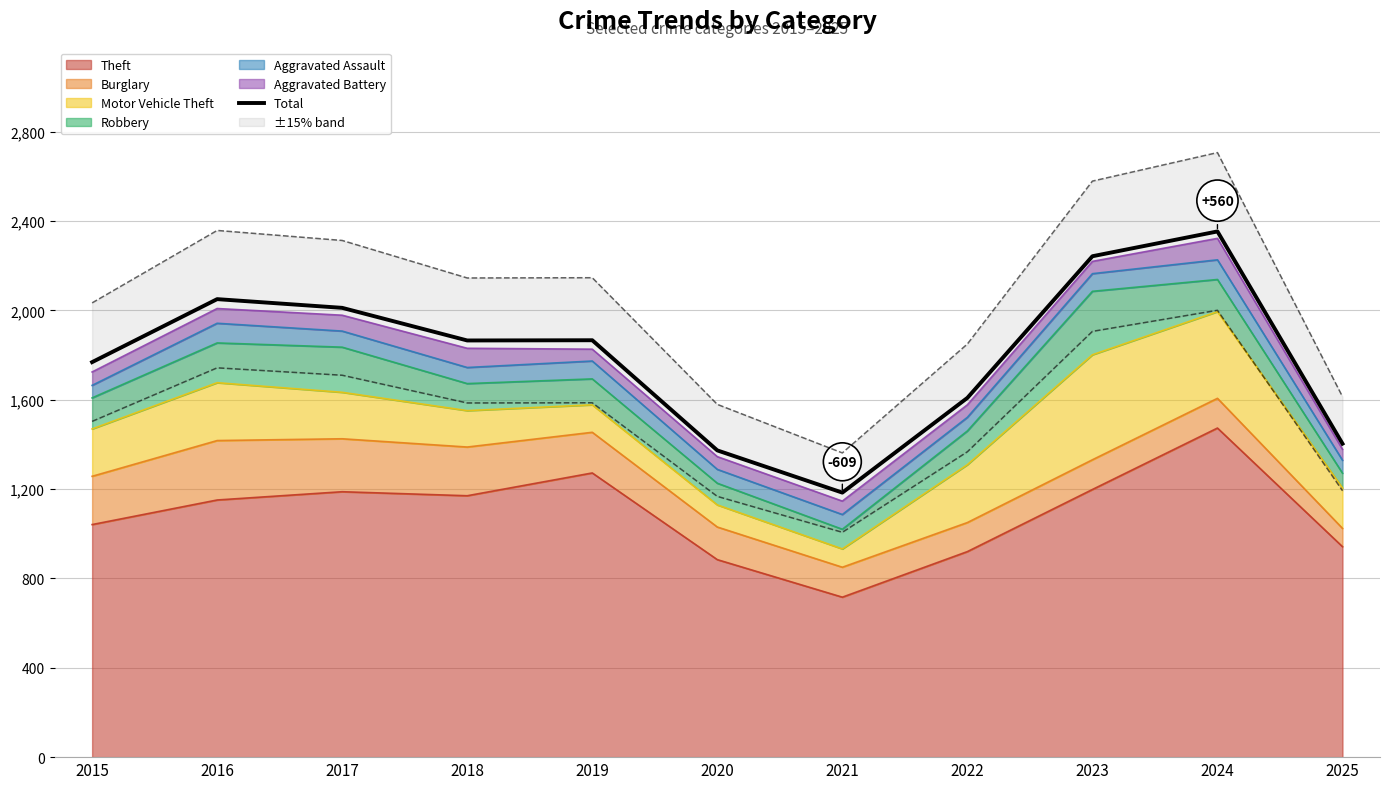

Approximately how many times larger is the value at 2020 compared to 2023?

0.6